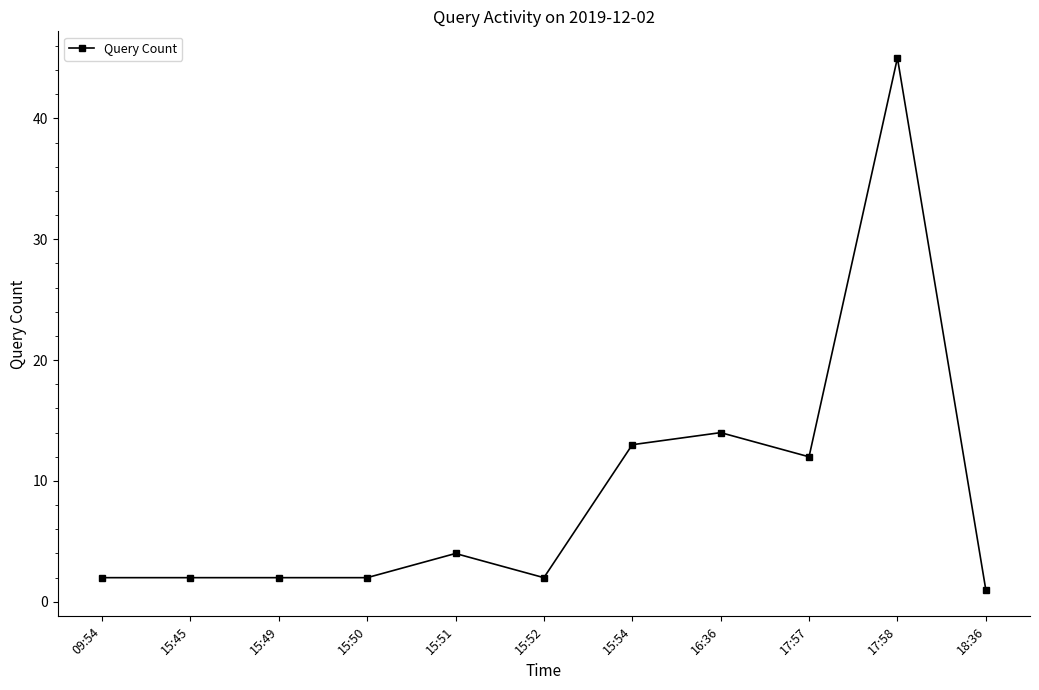

Reading left to right, what are all the values shown in this chart?

2	2	2	2	4	2	13	14	12	45	1